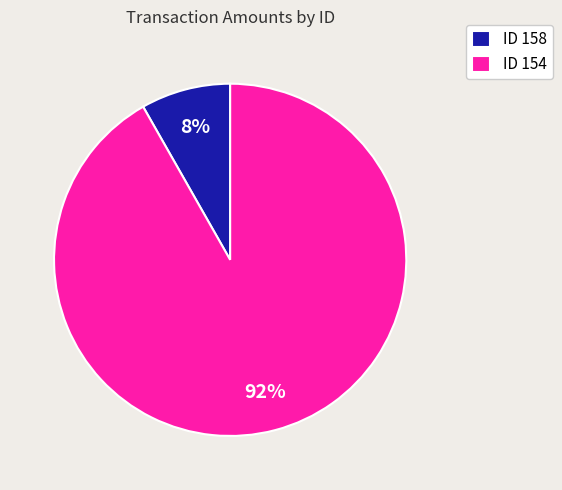

Which has a higher value, ID 158 or ID 154?

ID 154